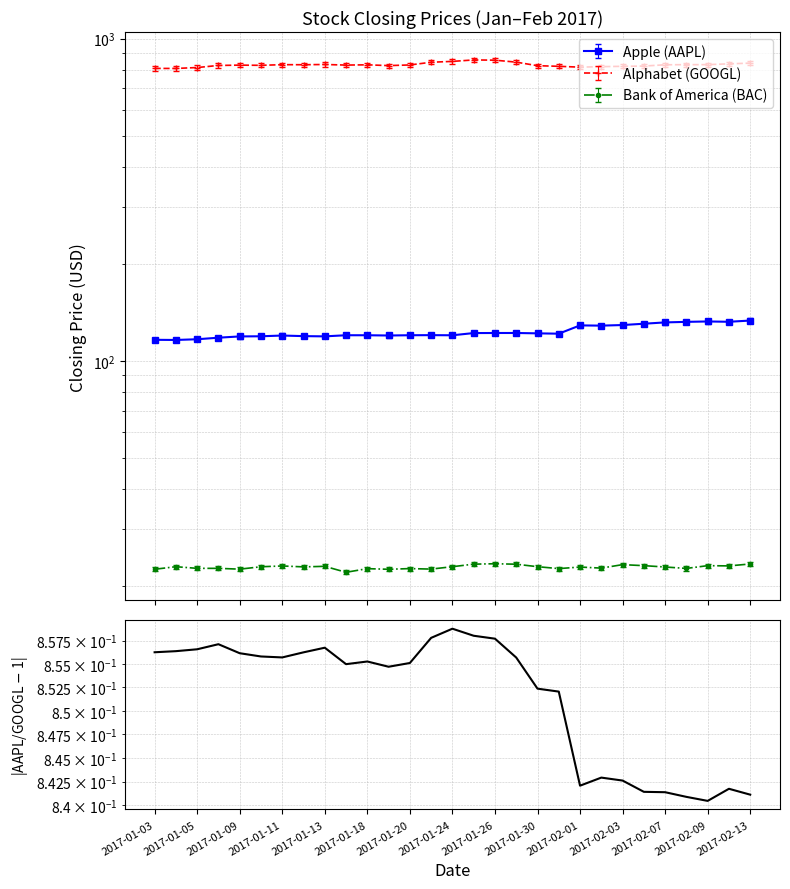

What is the sum of the values at 2017-01-13 and 25?

1.7